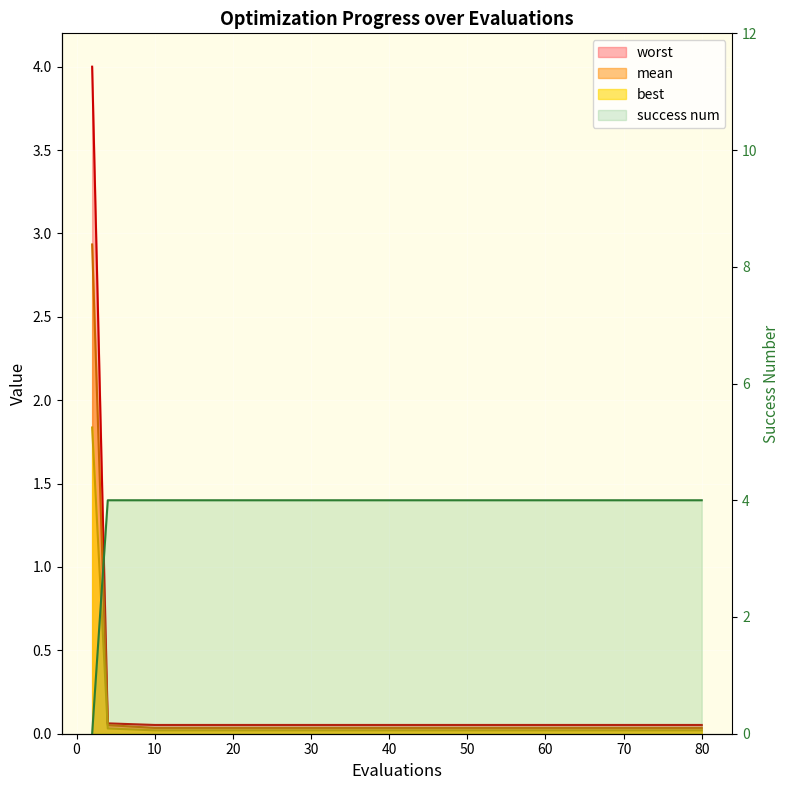

Which series ends up on top after the final intersection of mean and success num?

success num